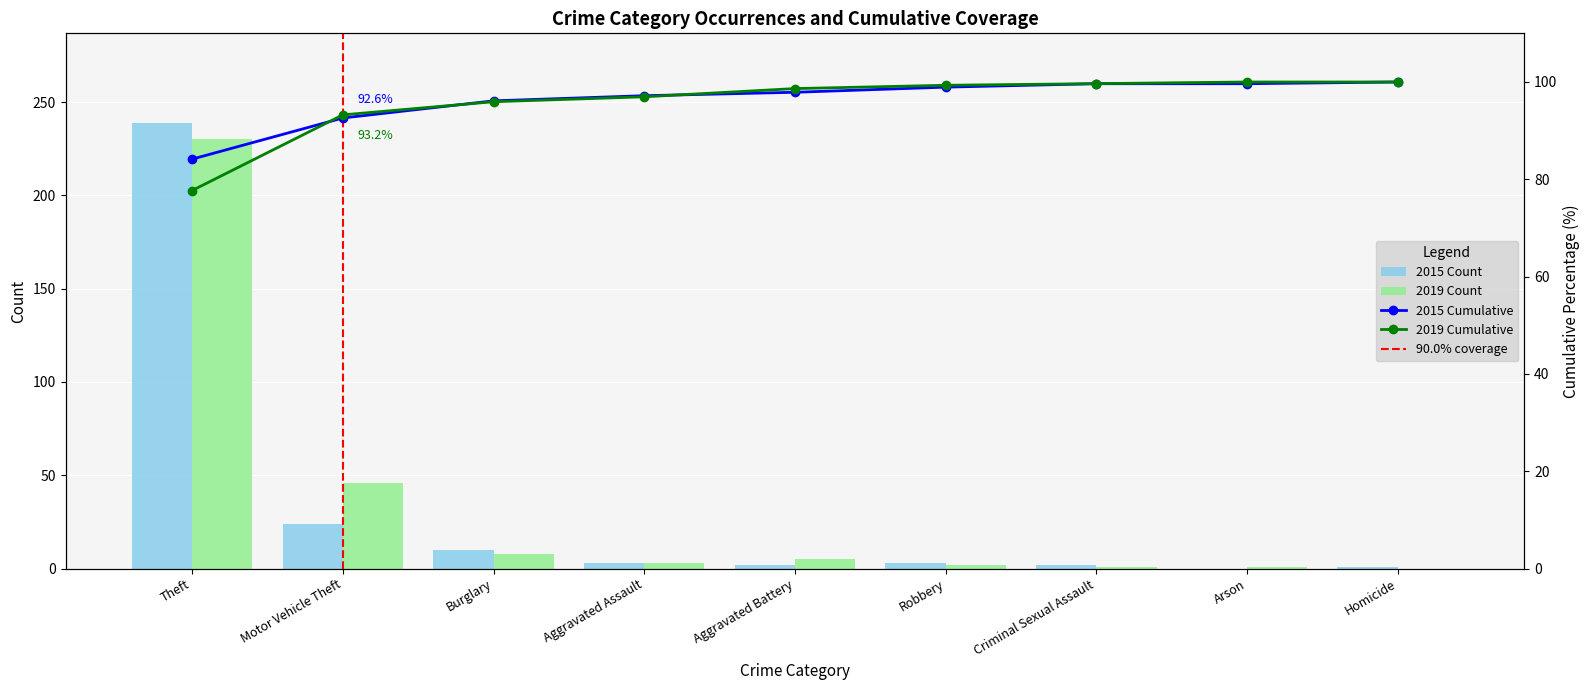

Is the value of 2019 at Theft greater than the value of 2023 at Motor Vehicle Theft?

Yes